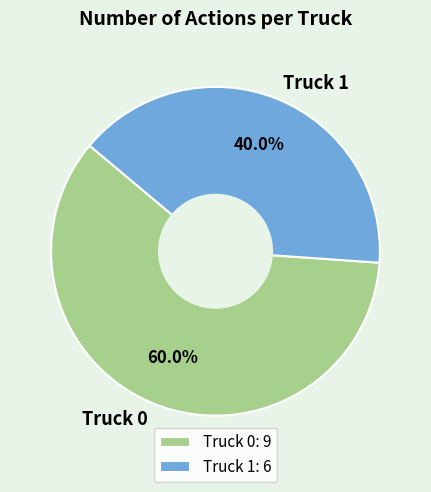

What percentage is the Truck 0 slice, to the nearest percent?

60%